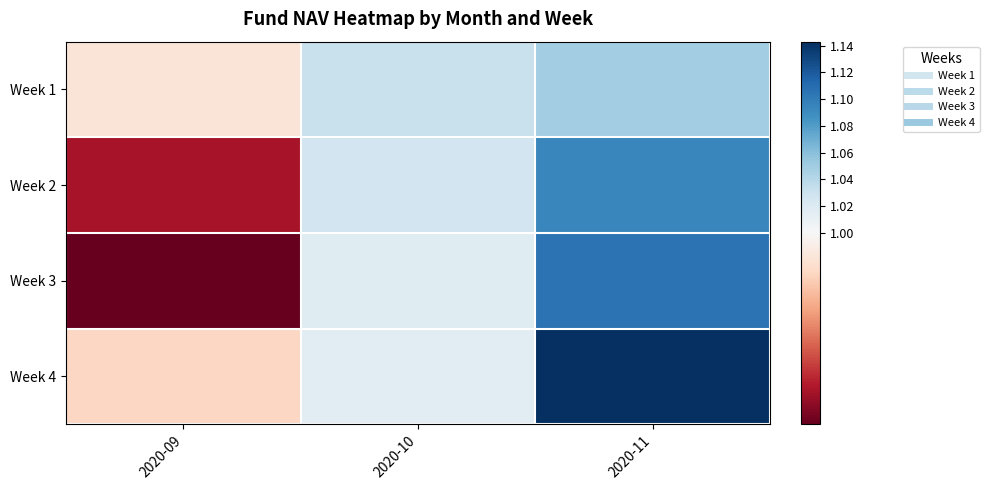

What is the total value across all series at 2020-11?

4.4